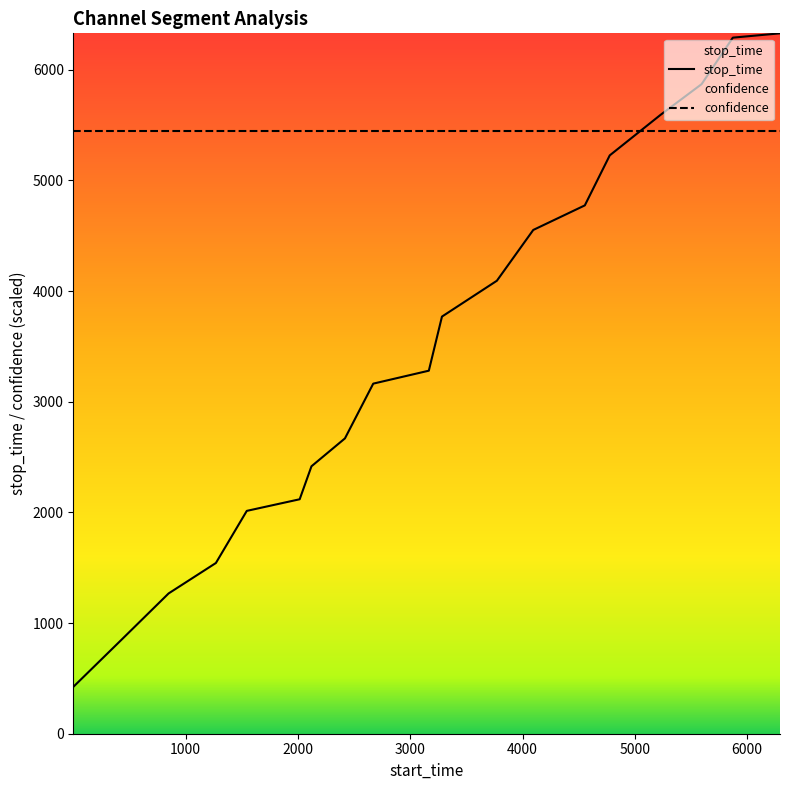

Which series has the largest total across all categories?

confidence